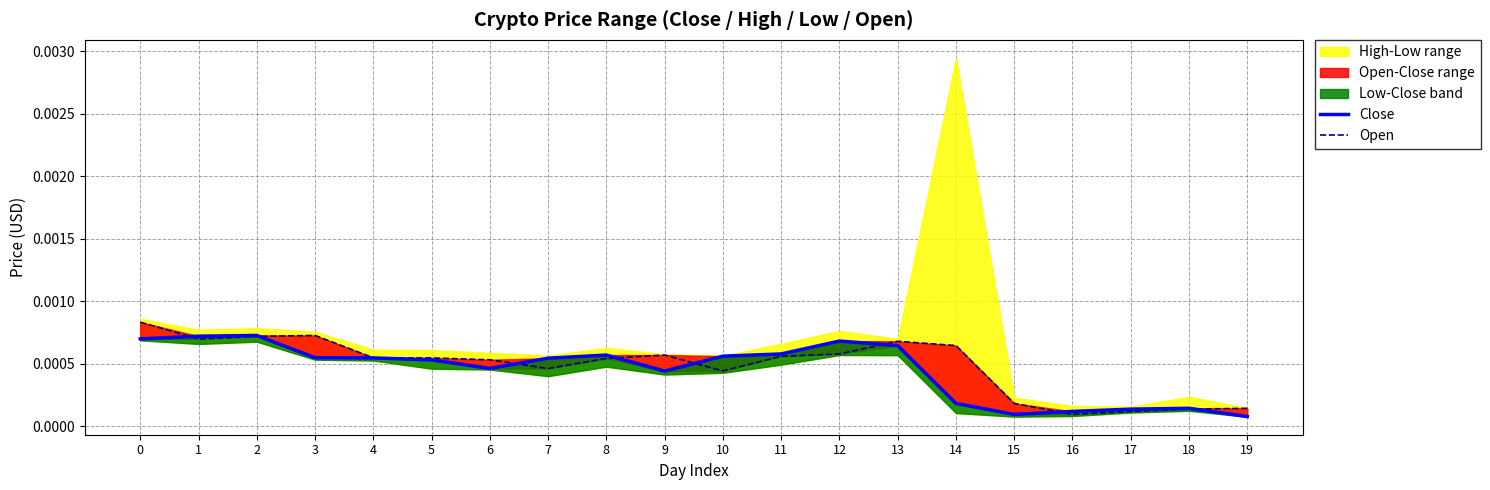

How many interior local valleys does the Open series have?

4